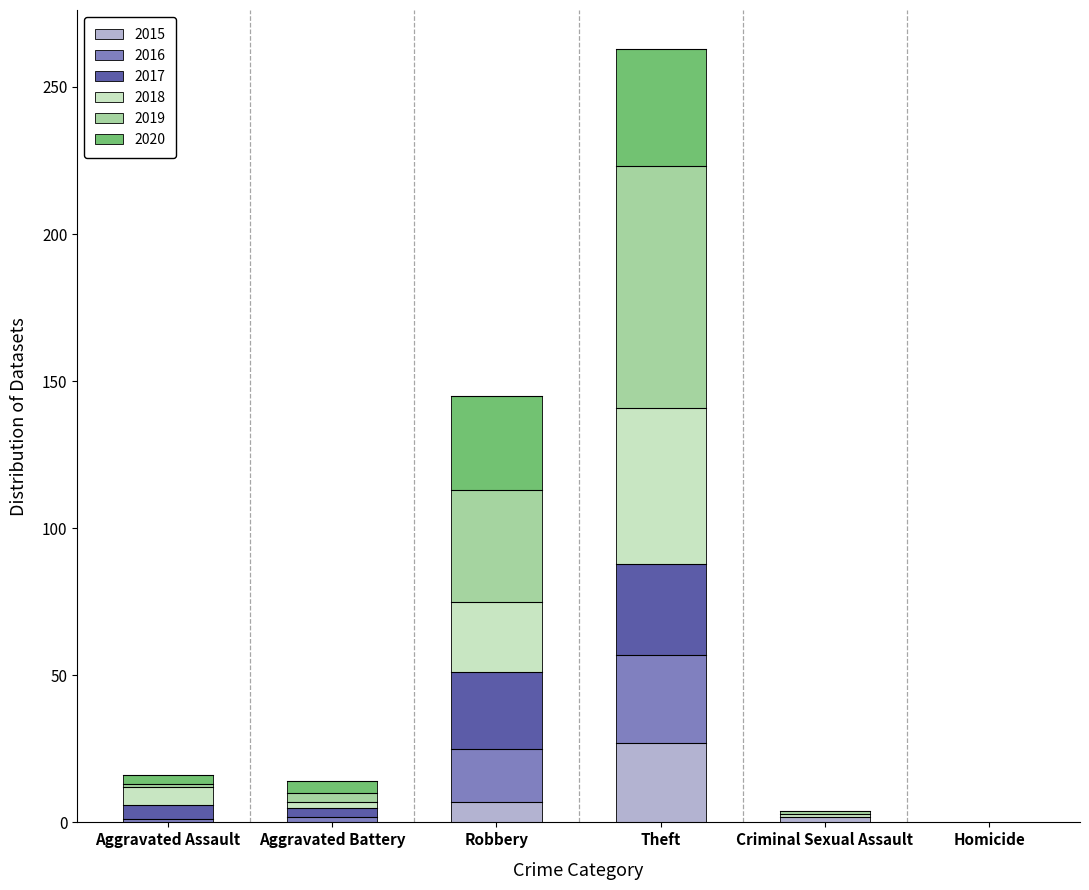

The 2015 series shows 10 at Aggravated Battery. True or false?

False